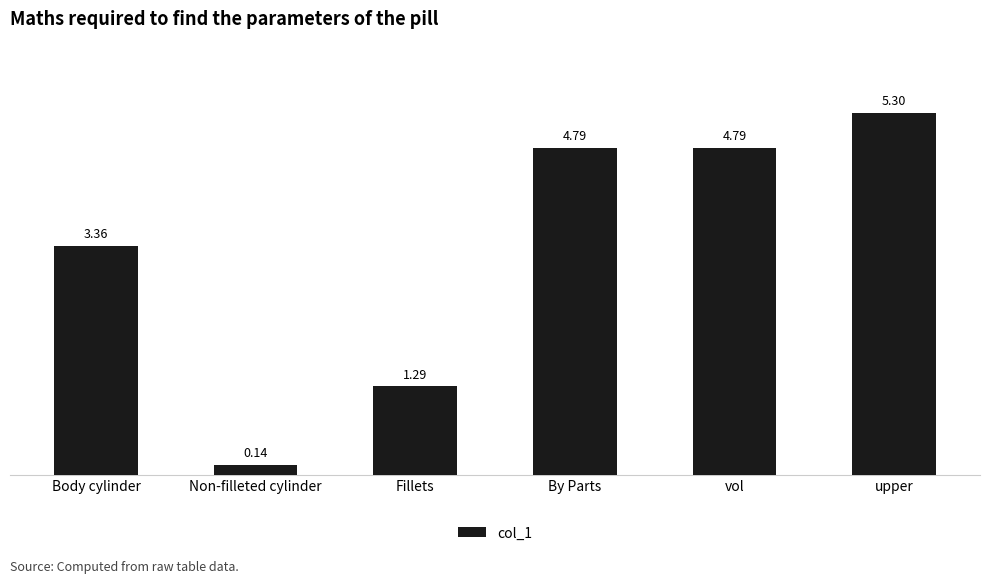

What is the sum of all values?

19.7